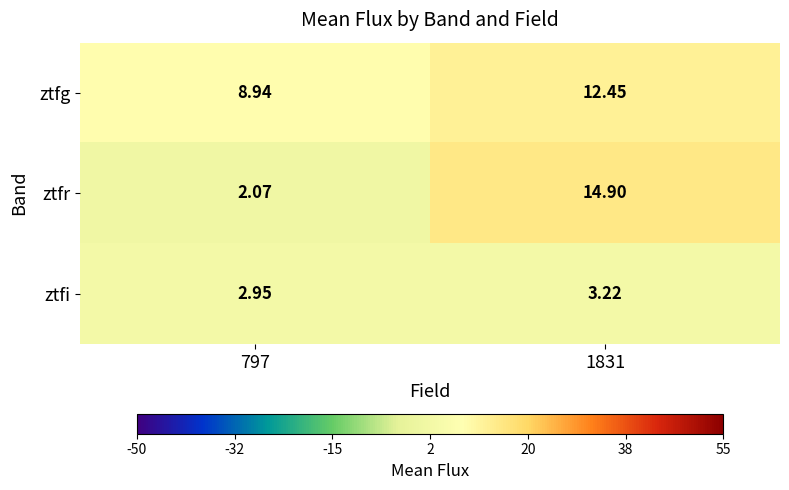

Rank the series at 797 from highest to lowest value.

ztfg, ztfi, ztfr